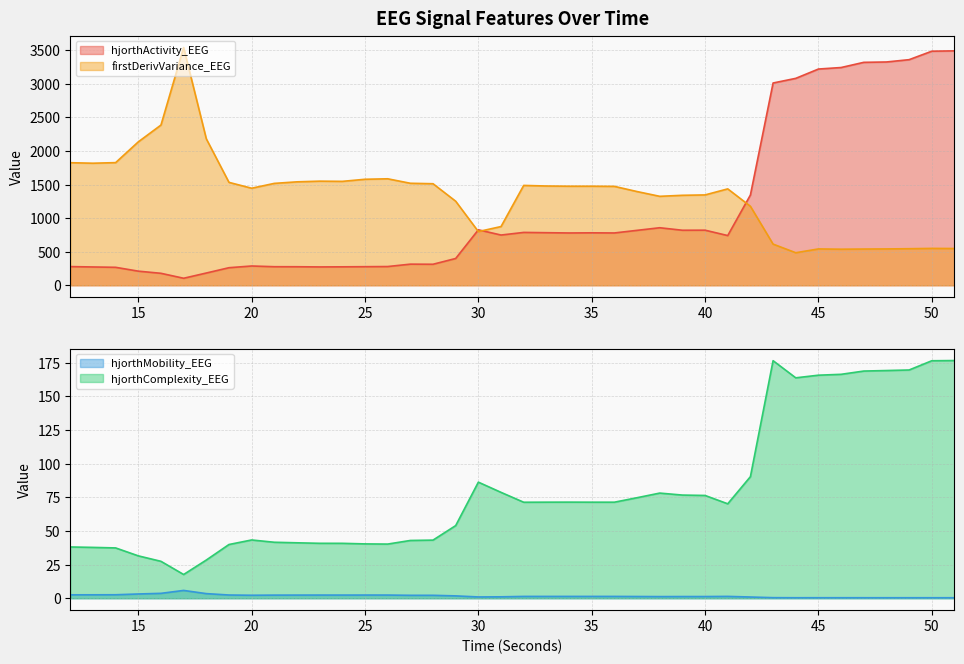

Between 38 and 18, which is larger?

38